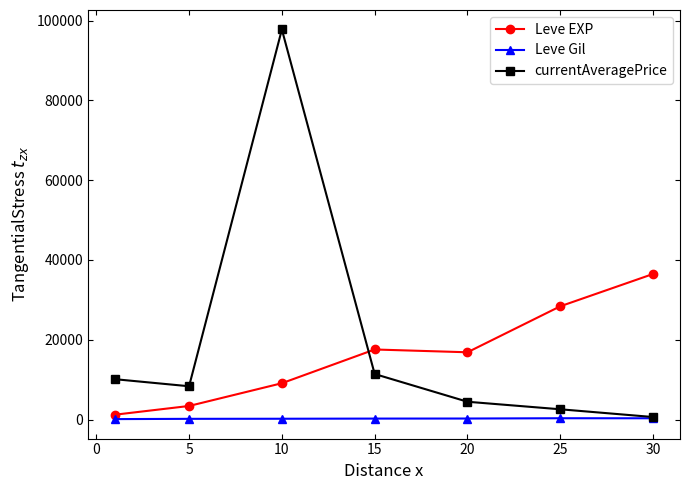

What is the difference between the maximum and minimum values in the currentAveragePrice series?

97146.8